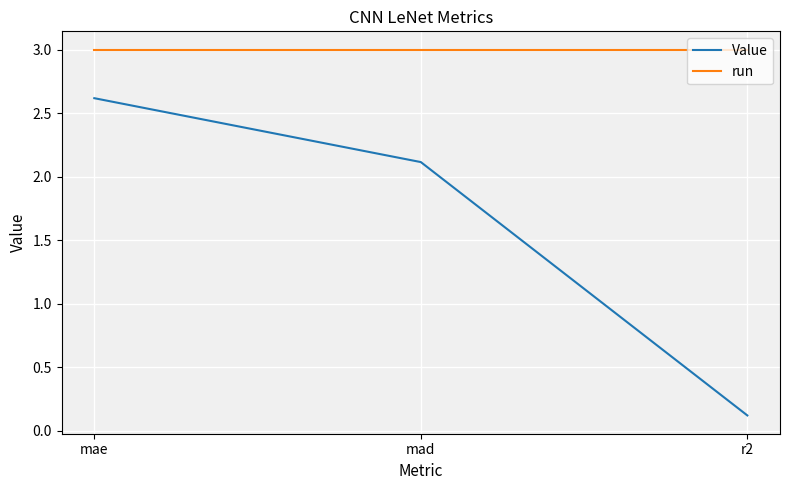

Reading left to right, transcribe all the data shown in this chart.

Value: mae=2.6	mad=2.1	r2=0.1
run: mae=3.0	mad=3.0	r2=3.0